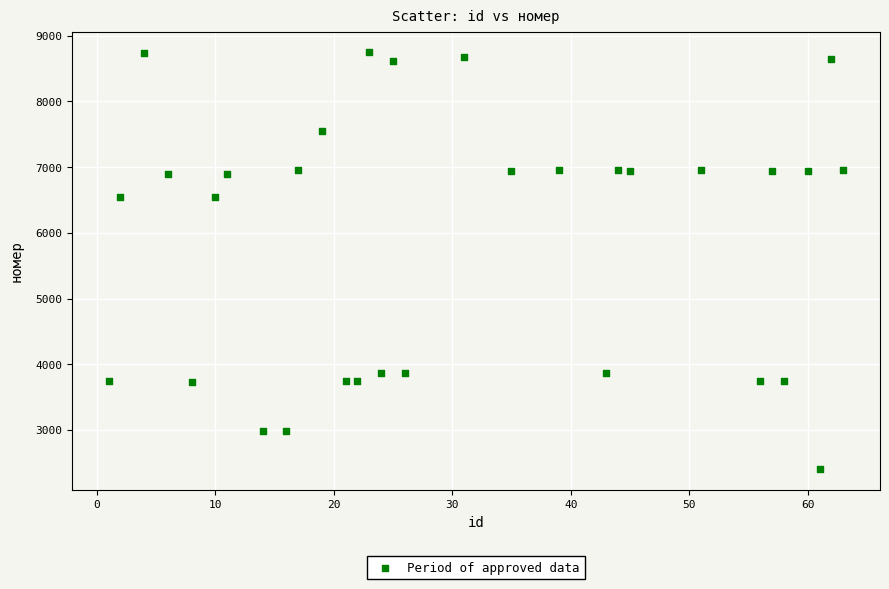

What is the range of X values (max minus min)?

62